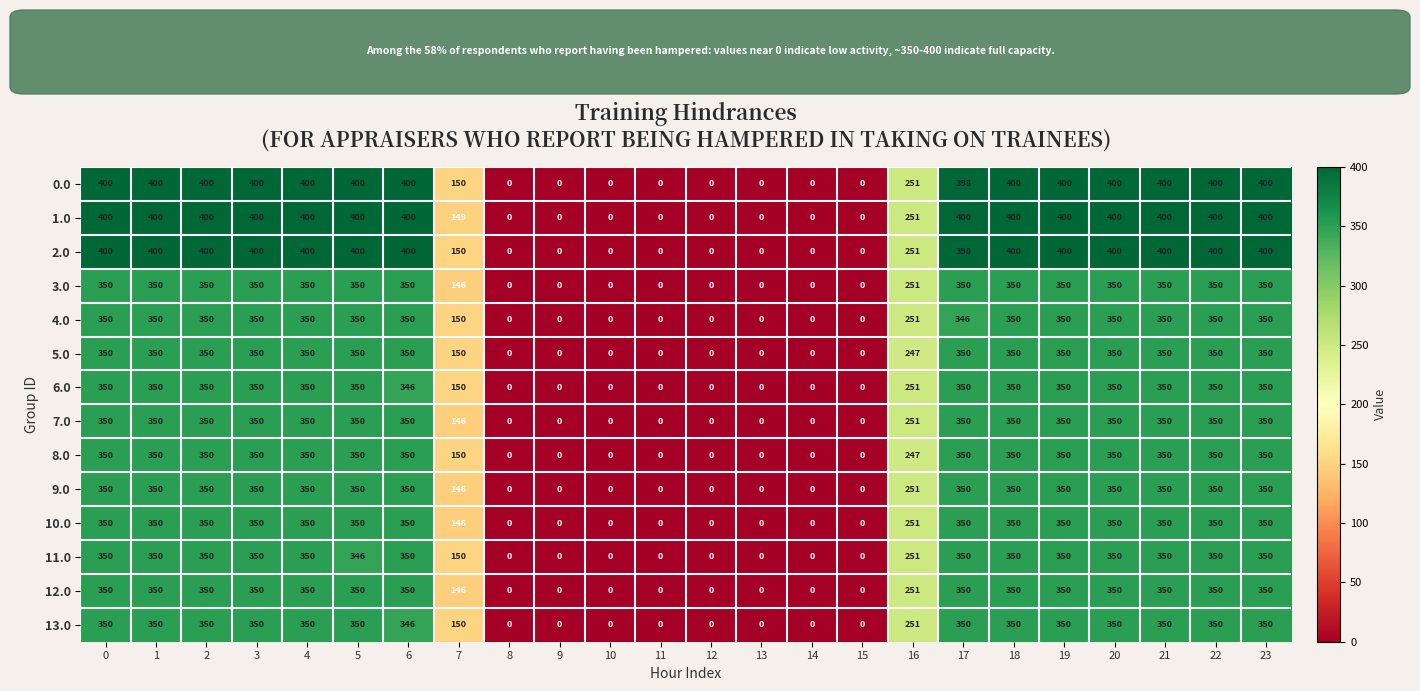

How many values in the 1.0 series are below 400?

10